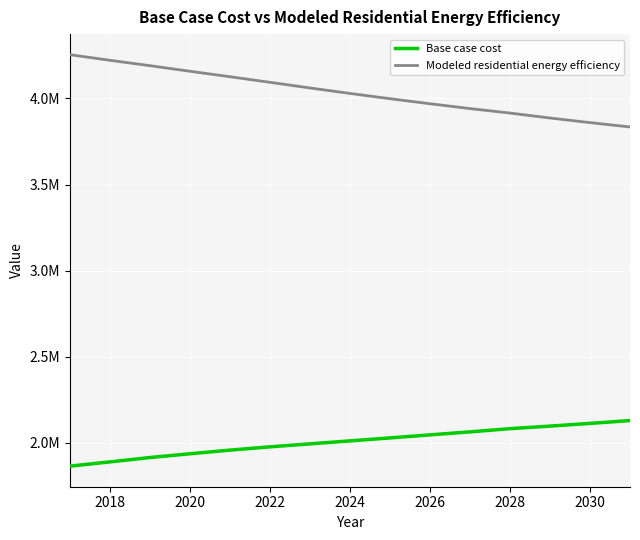

Is this an area chart (filled region under the line)?

No